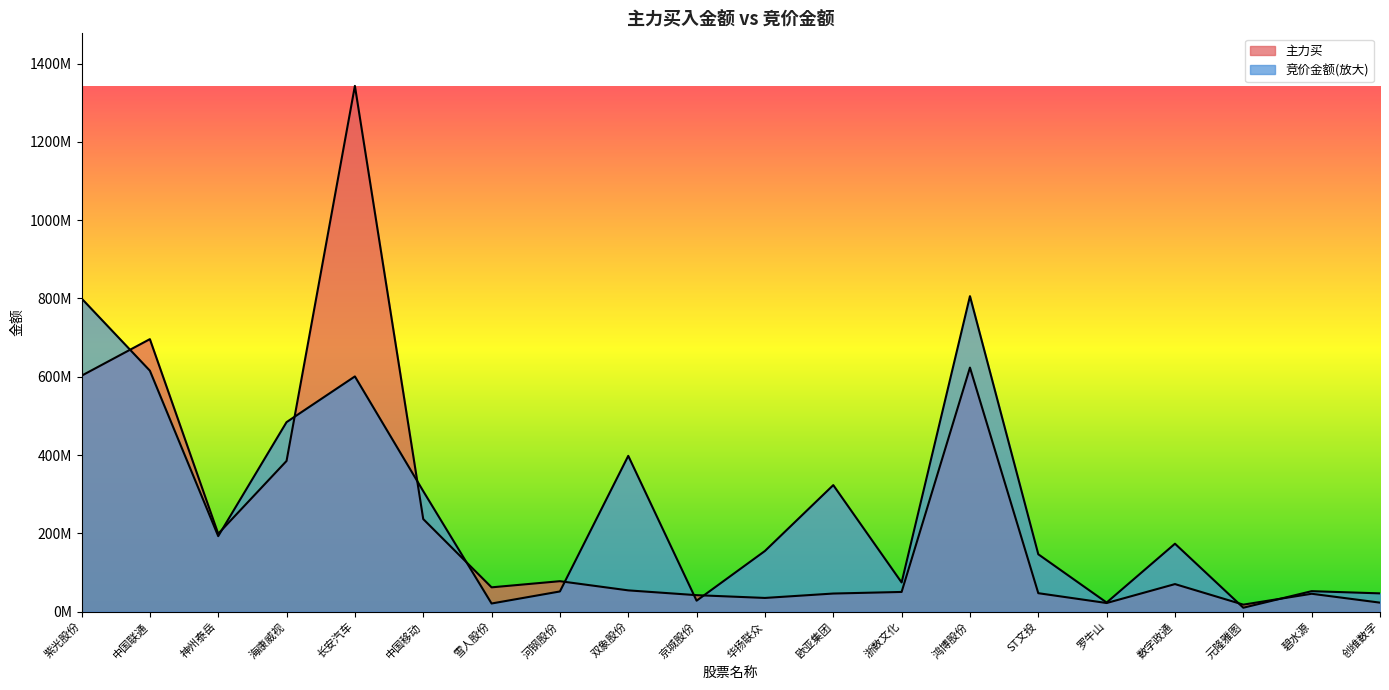

Rank the categories by 竞价金额 value from highest to lowest.

鸿博股份, 紫光股份, 中国联通, 长安汽车, 海康威视, 双象股份, 欧亚集团, 中国移动, 神州泰岳, 数字政通, 华扬联众, ST文投, 浙数文化, 碧水源, 河钢股份, 创维数字, 京城股份, 罗牛山, 雪人股份, 元隆雅图